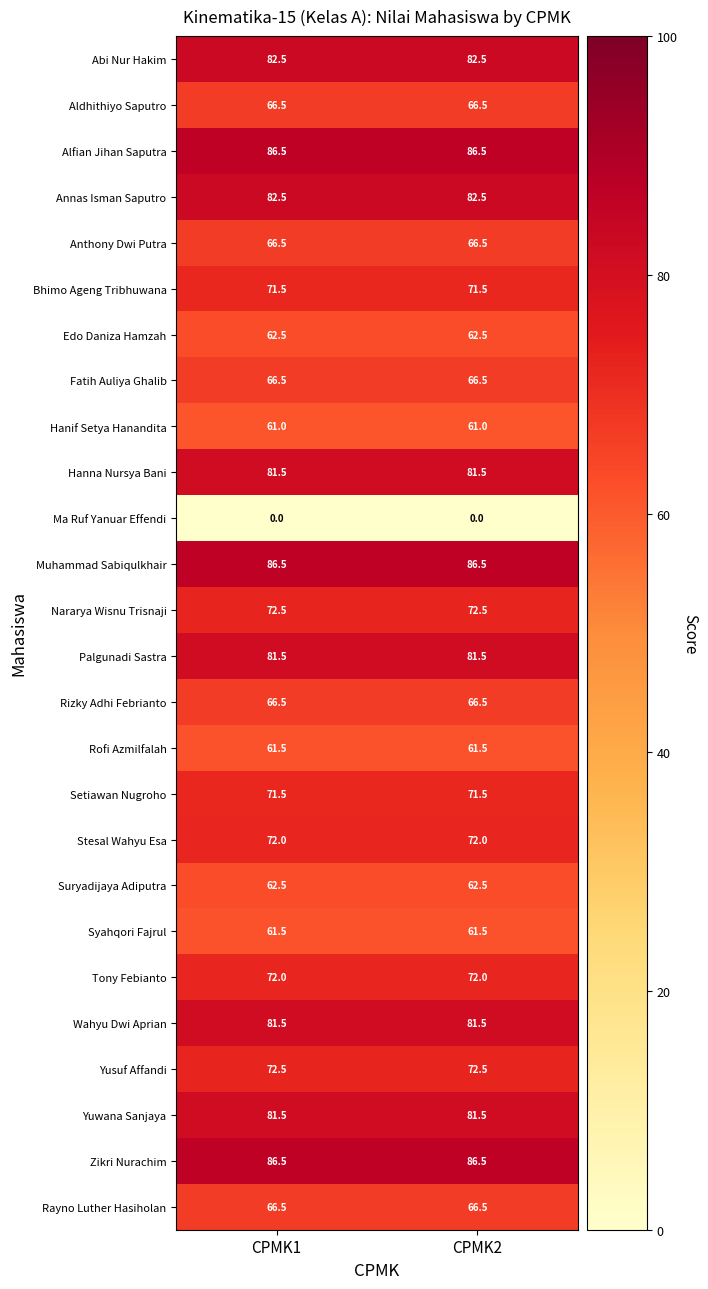

What is the difference between the highest and lowest values at CPMK2?

86.5